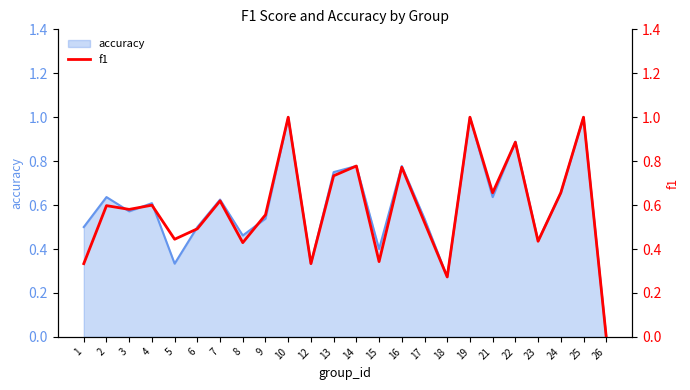

Which label corresponds to the smallest value in the chart?

26